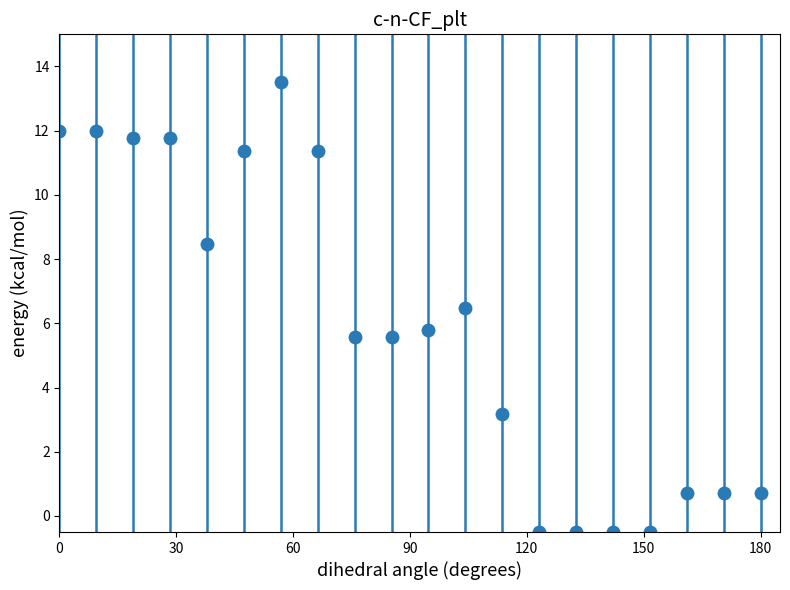

What is the maximum value shown in the chart?

13.5